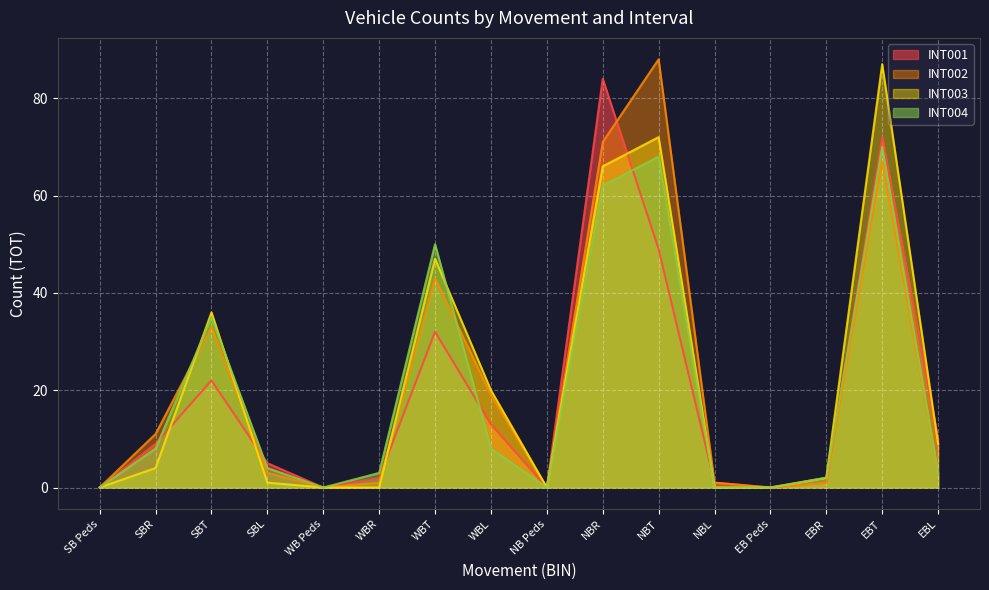

What is the difference between the maximum and second lowest values in the INT004 series?

70